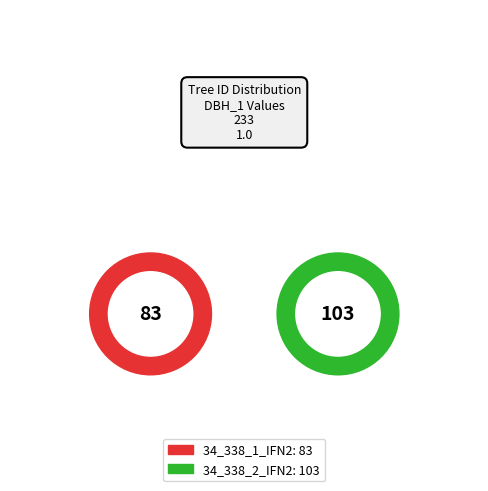

How many slices are in this pie chart?

2